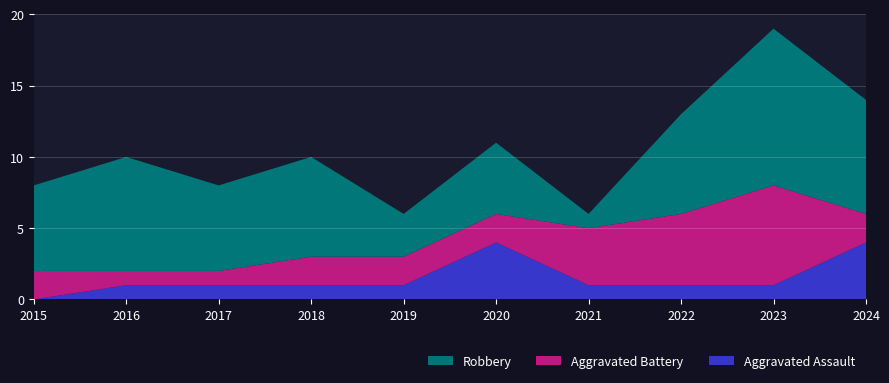

Reading right to left, extract all data points from this chart.

Aggravated Assault: 4	1	1	1	4	1	1	1	1	0
Aggravated Battery: 2	7	5	4	2	2	2	1	1	2
Robbery: 8	11	7	1	5	3	7	6	8	6